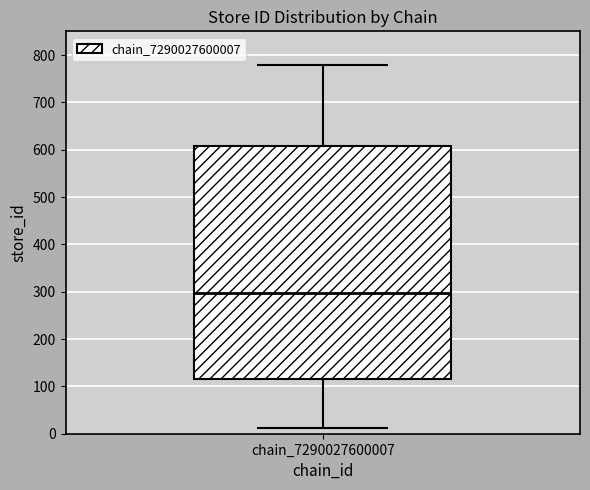

Read this box plot against the y-axis: the position of the median line, the range covered by the box, and the ends of both whiskers. The values are not printed on the chart, so give them approximately, as read against the axis.

median 300, box 120 to 610, whiskers 10 to 780